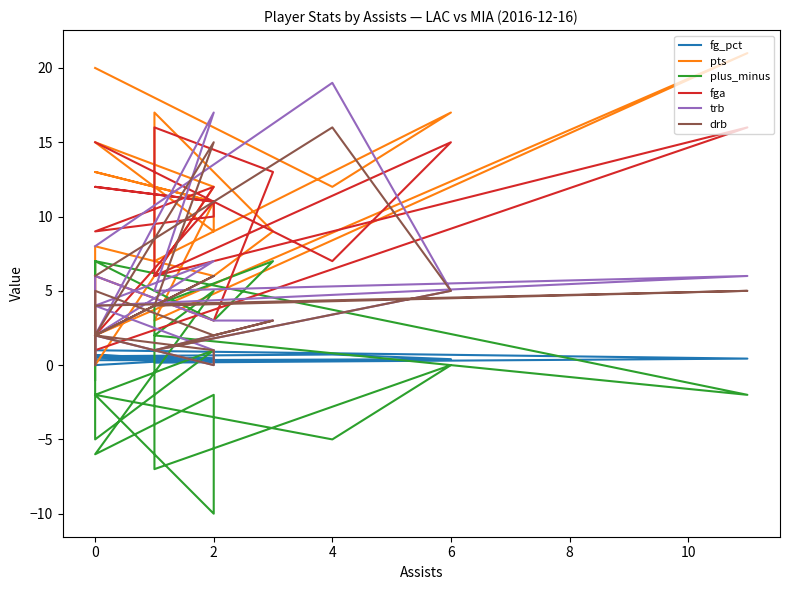

Reading left to right, transcribe all the data shown in this chart.

fg_pct: 0.6	0.7	0.4	0.3	0.3	0.3	0.3	0.3	1.0	1.0	0.4	0.2	0.4	0.7	0.4	0.3	0.5	0.5	0.0	0.0	0.5
pts: 20.0	12.0	17.0	7.0	17.0	9.0	6.0	8.0	4.0	2.0	21.0	3.0	11.0	13.0	11.0	9.0	15.0	12.0	0.0	0.0	3.0
plus_minus: -2.0	-5.0	0.0	-7.0	4.0	7.0	3.0	7.0	6.0	7.0	-2.0	2.0	5.0	-6.0	-2.0	-10.0	-2.0	1.0	-5.0	0.0	-1.0
fga: 15.0	7.0	15.0	6.0	16.0	13.0	3.0	6.0	1.0	1.0	16.0	6.0	12.0	9.0	10.0	11.0	12.0	11.0	2.0	2.0	2.0
trb: 8.0	19.0	5.0	1.0	1.0	3.0	3.0	6.0	0.0	4.0	6.0	5.0	17.0	2.0	0.0	1.0	4.0	7.0	2.0	2.0	1.0
drb: 6.0	16.0	5.0	1.0	1.0	3.0	2.0	5.0	0.0	4.0	5.0	4.0	15.0	2.0	0.0	1.0	2.0	6.0	2.0	1.0	0.0